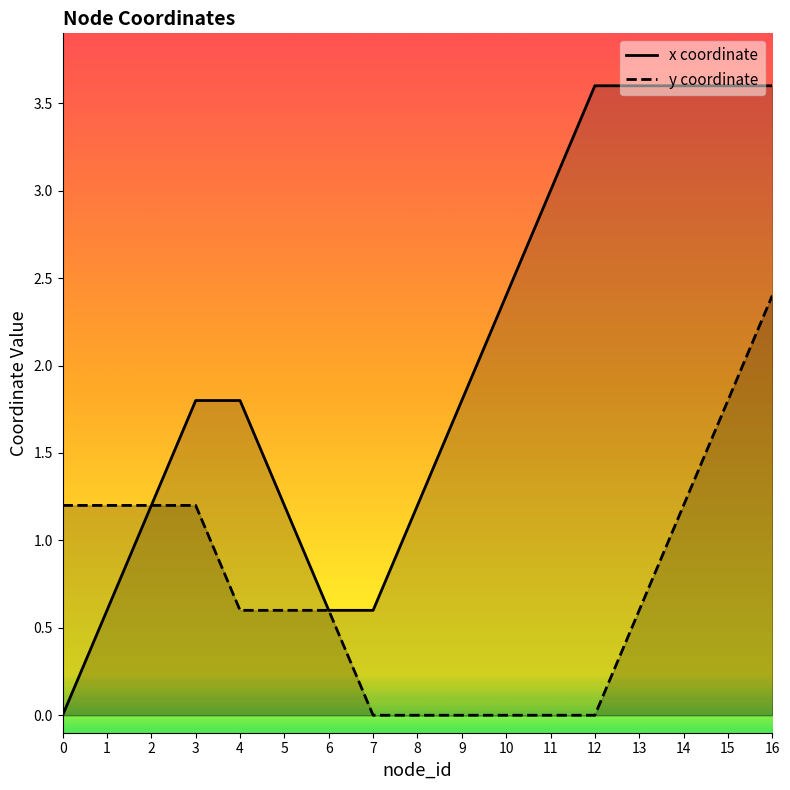

How many lines are shown in the chart?

2